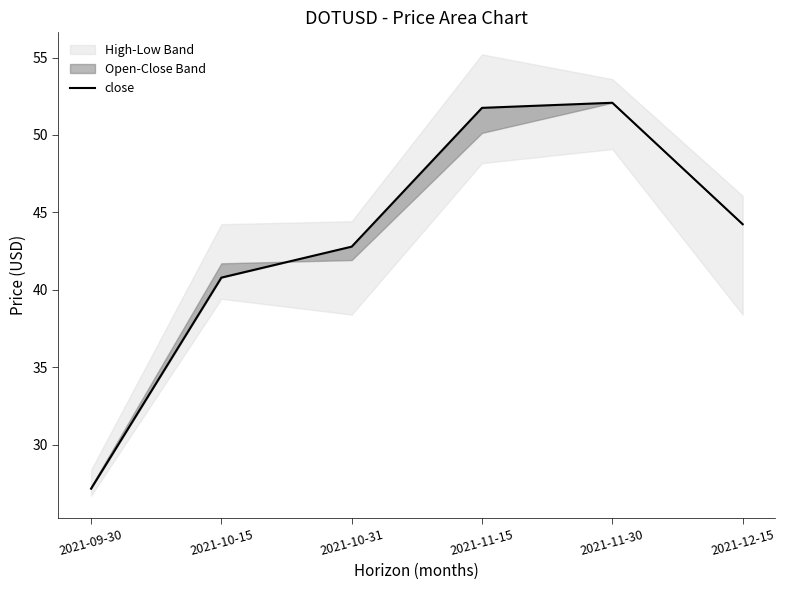

Where is the data nearest to the value 39?

2021-10-15